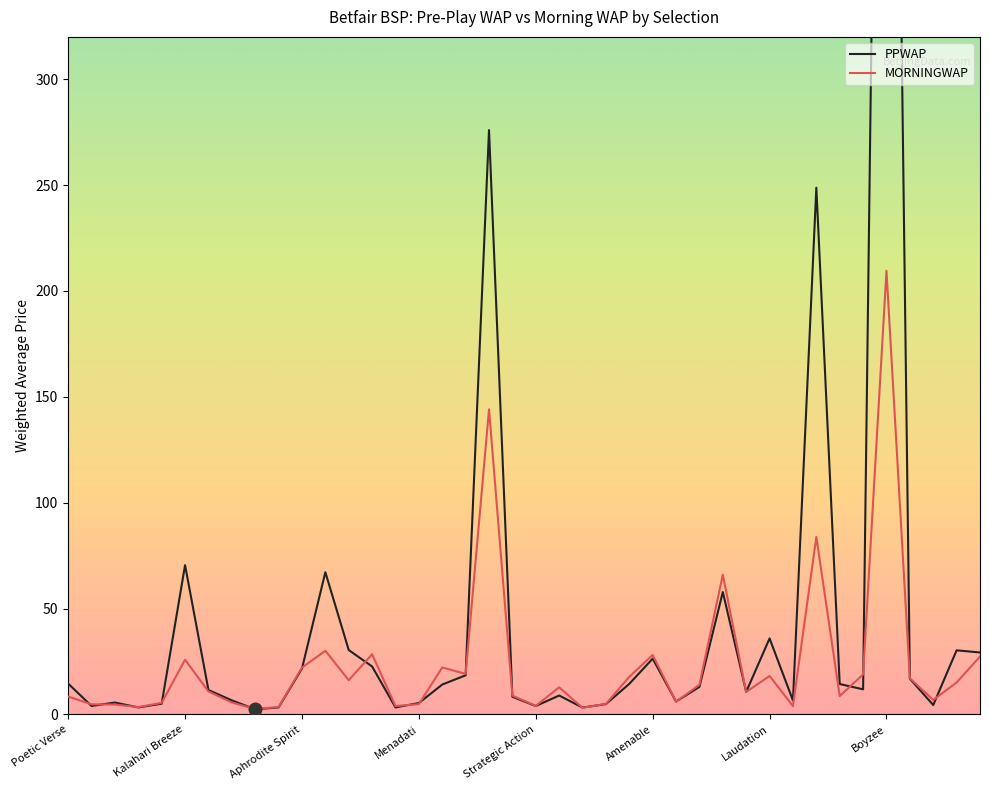

Which series has the largest total across all categories?

PPWAP